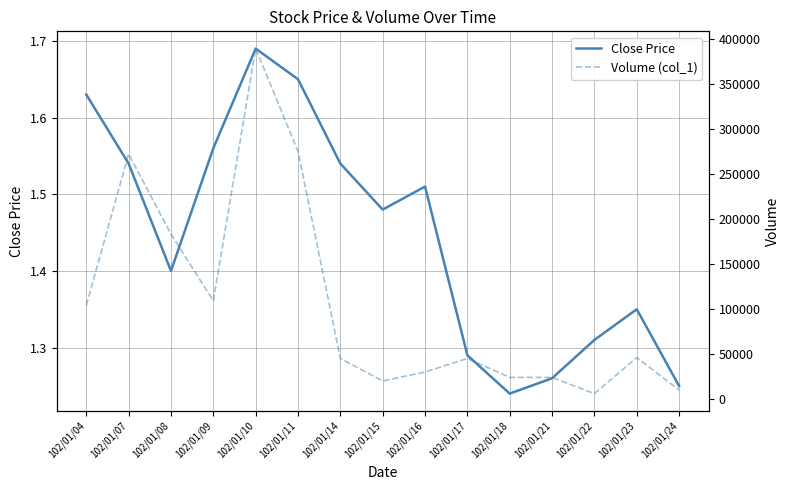

What is the spread (max minus min) of values at 102/01/17?

44998.7